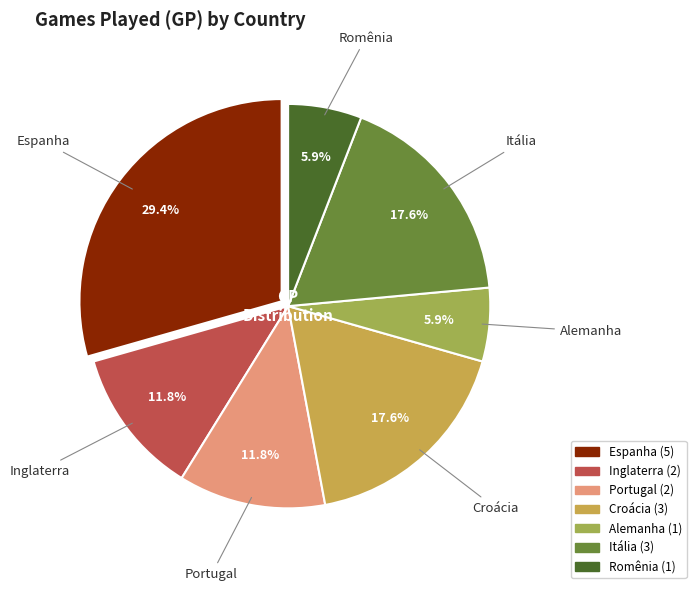

Does any single category account for the majority?

No